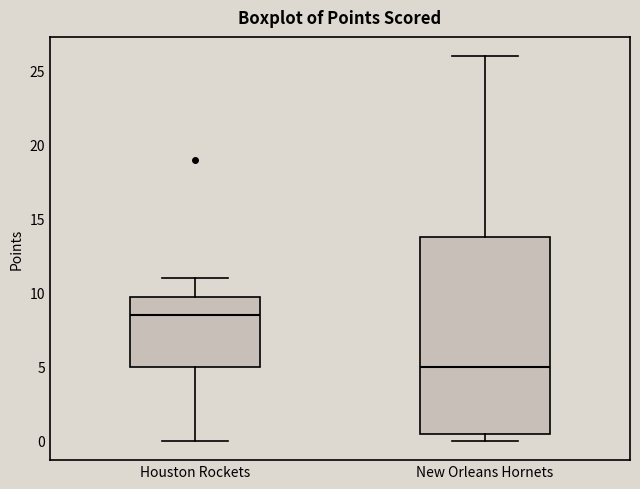

Which box is the tallest, from its lower edge to its upper edge?

New Orleans Hornets